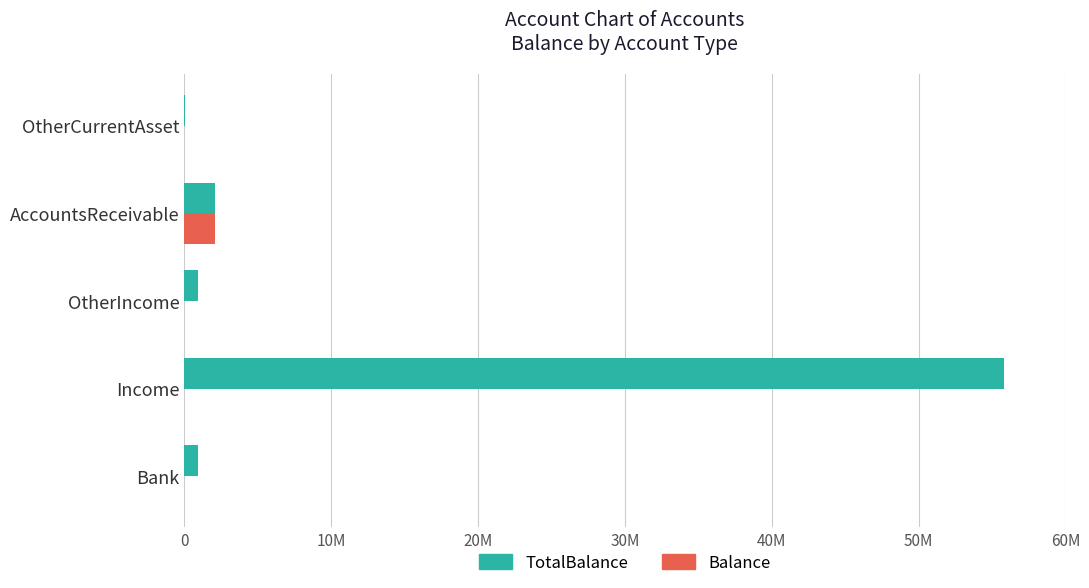

What are all the series names shown in the legend?

TotalBalance, Balance